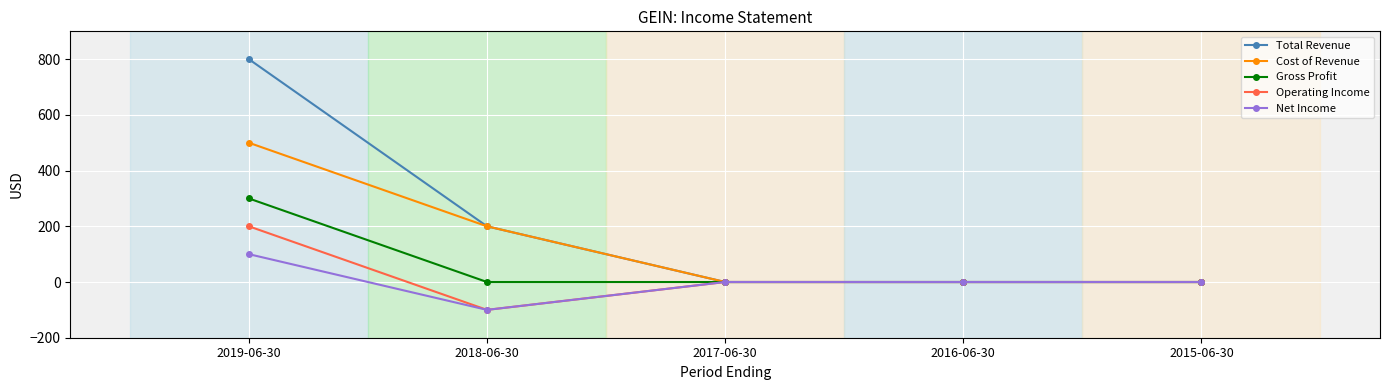

List the series in order of their peak value, lowest first.

Net Income, Operating Income, Gross Profit, Cost of Revenue, Total Revenue